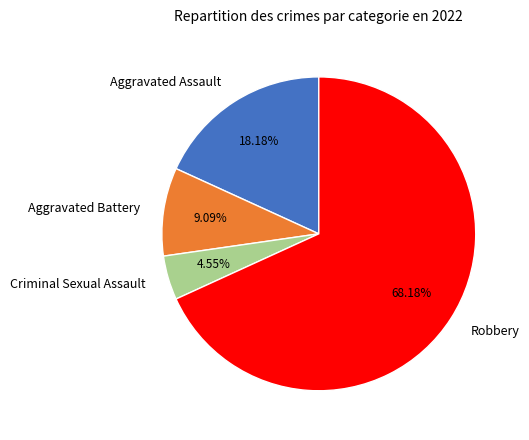

What percentage is the Aggravated Battery slice, to the nearest percent?

9%